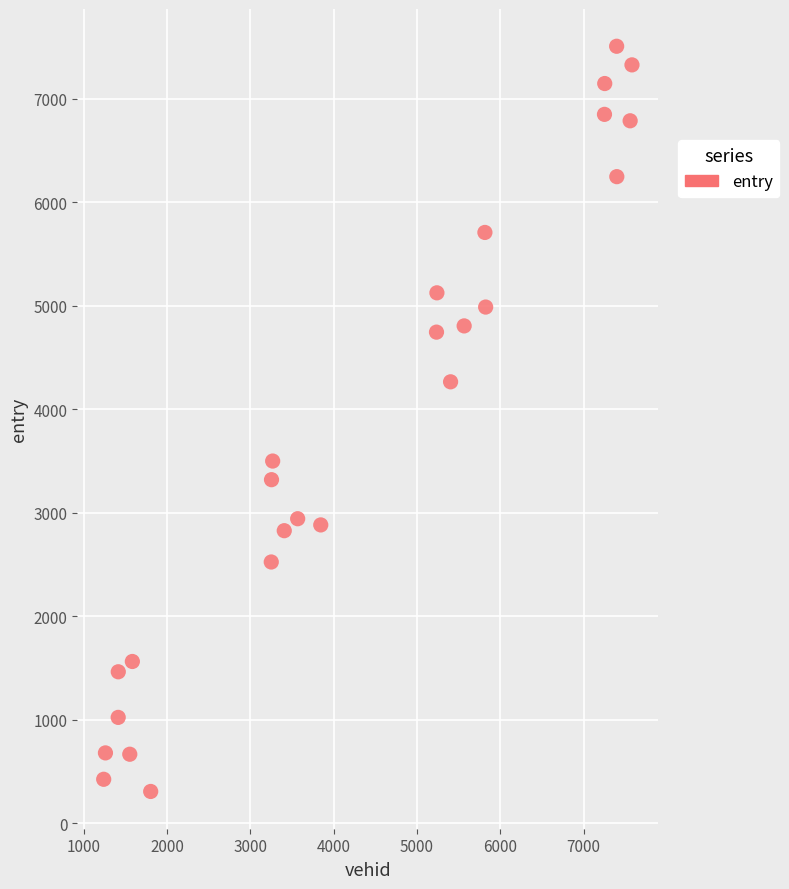

What is the range of X values (max minus min)?

6340.0